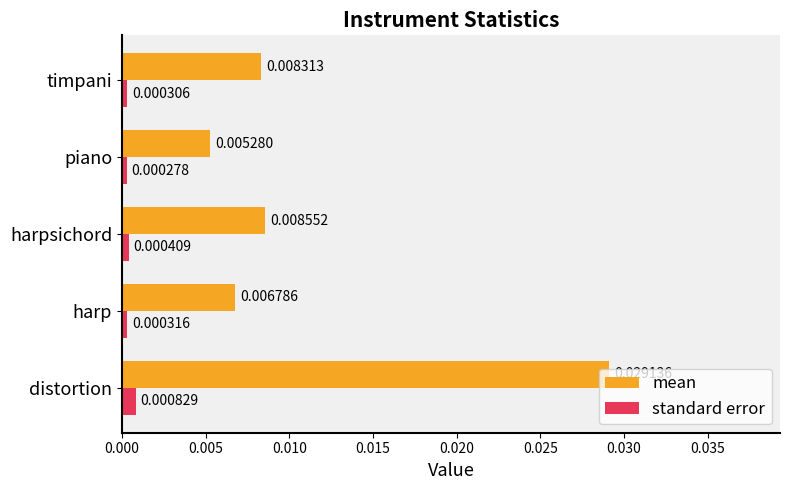

At which category is the sum across all series the highest?

distortion